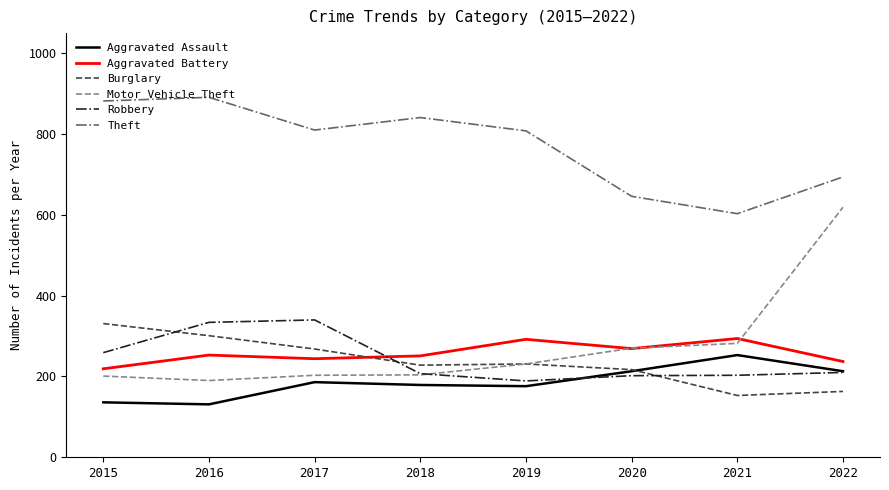

At 2021, list the series in order from largest to smallest.

Theft, Aggravated Battery, Motor Vehicle Theft, Aggravated Assault, Robbery, Burglary